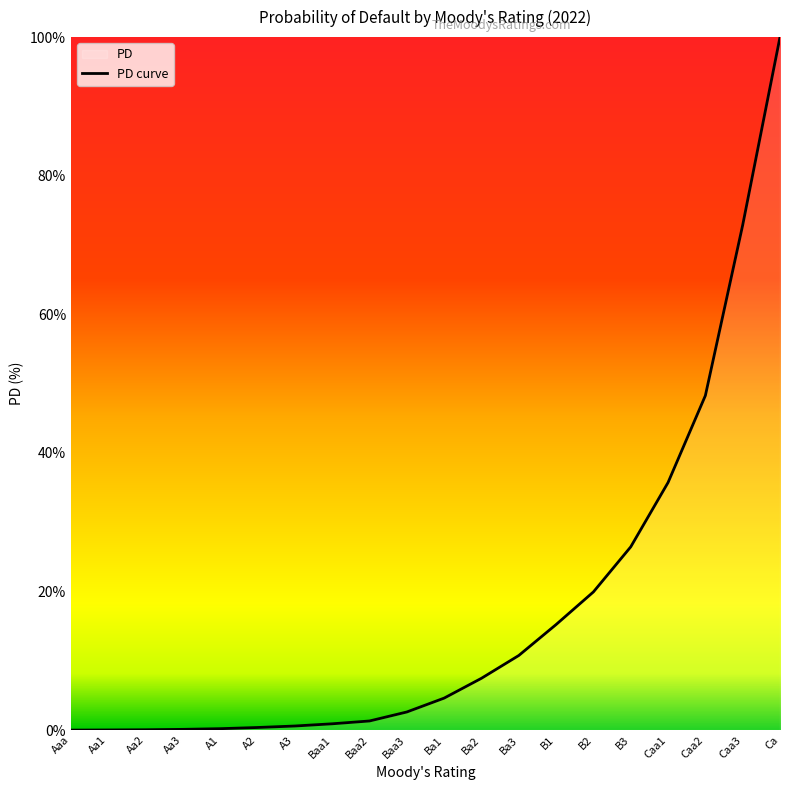

At which label is the value closest to 50?

Caa2